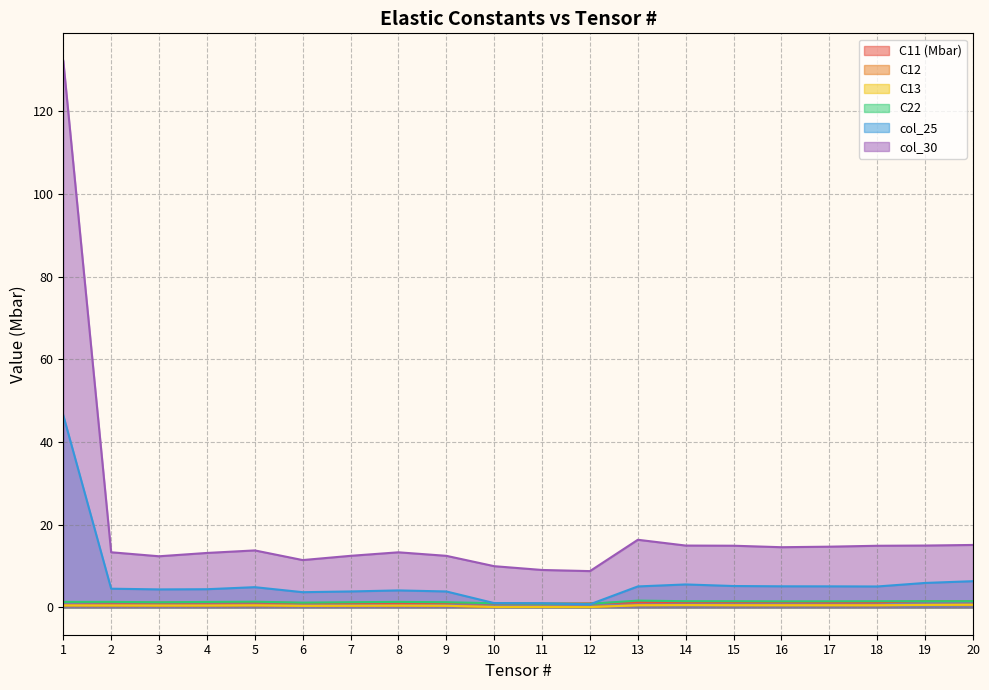

How many interior local valleys does the C13 series have?

4